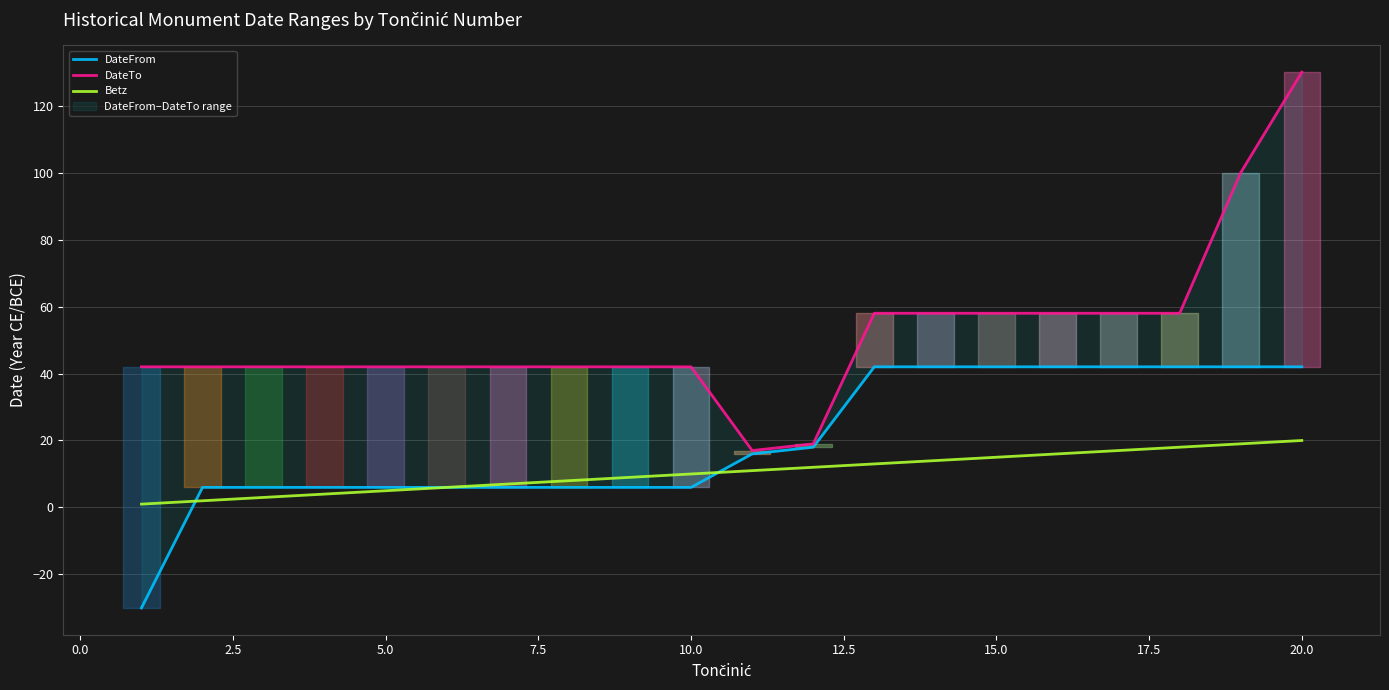

How many series are shown in this chart?

3